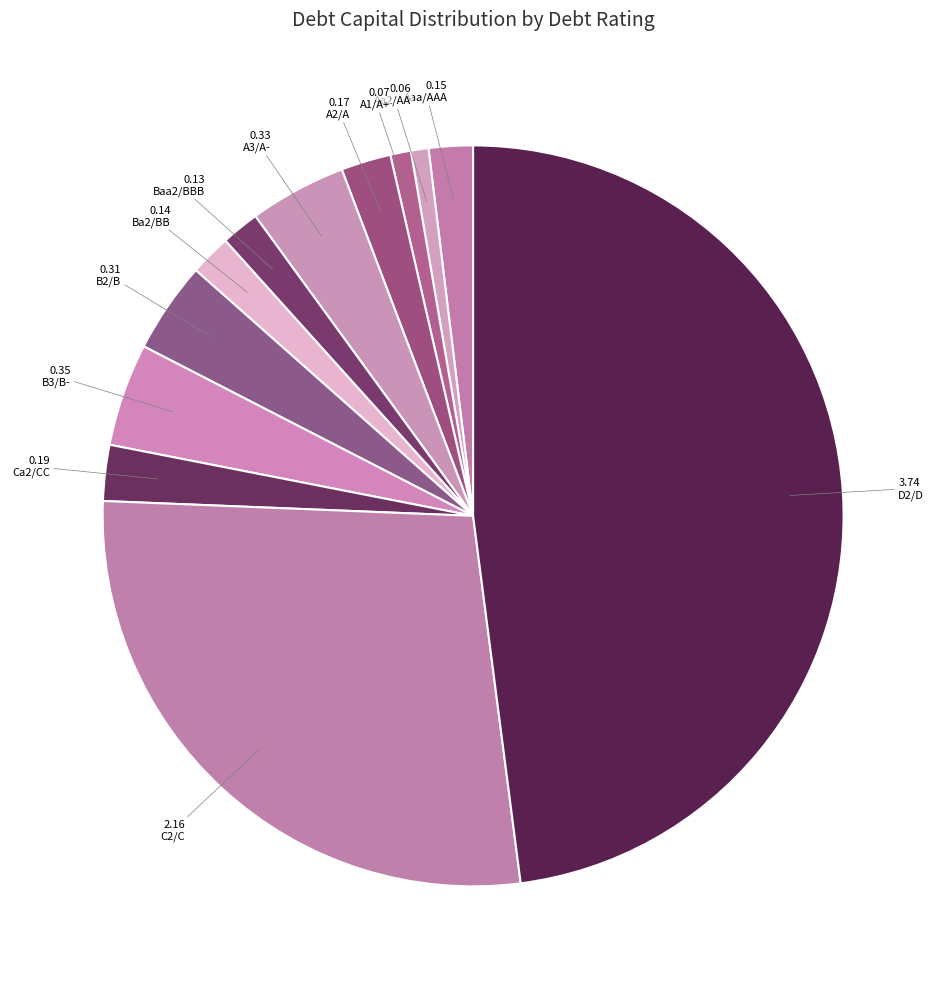

Count the number of slices in the pie.

12